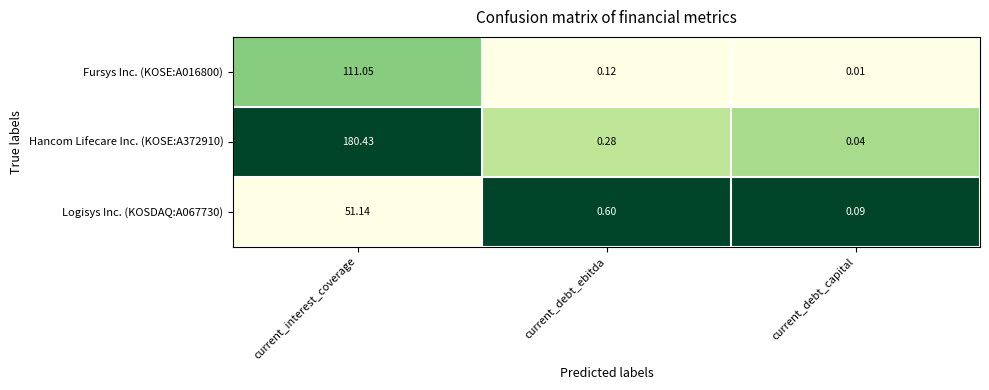

Rank the series at current_debt_ebitda from lowest to highest value.

Fursys Inc. (KOSE:A016800), Hancom Lifecare Inc. (KOSE:A372910), Logisys Inc. (KOSDAQ:A067730)